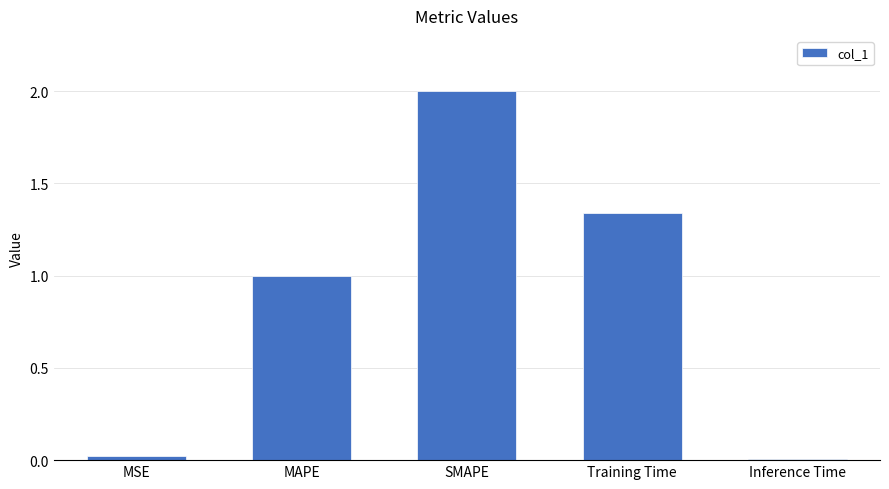

Where does the data first go above 1?

MAPE